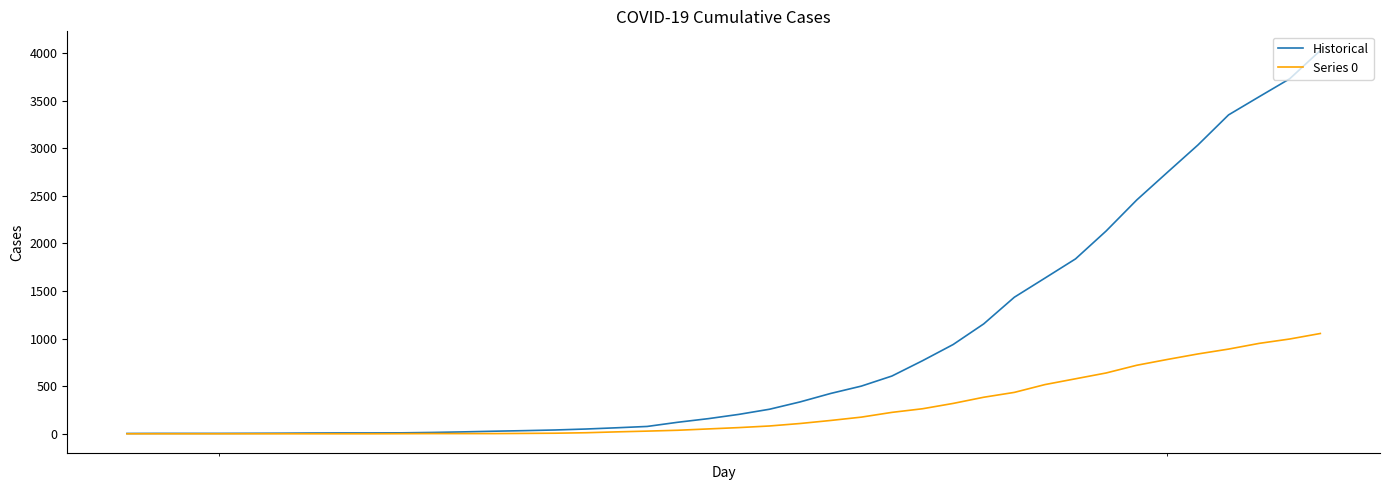

What is the maximum value for Historical?

4028